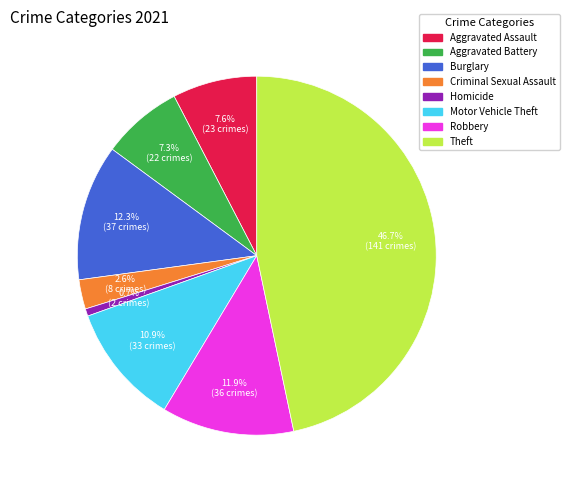

Is there a majority slice in this chart?

No